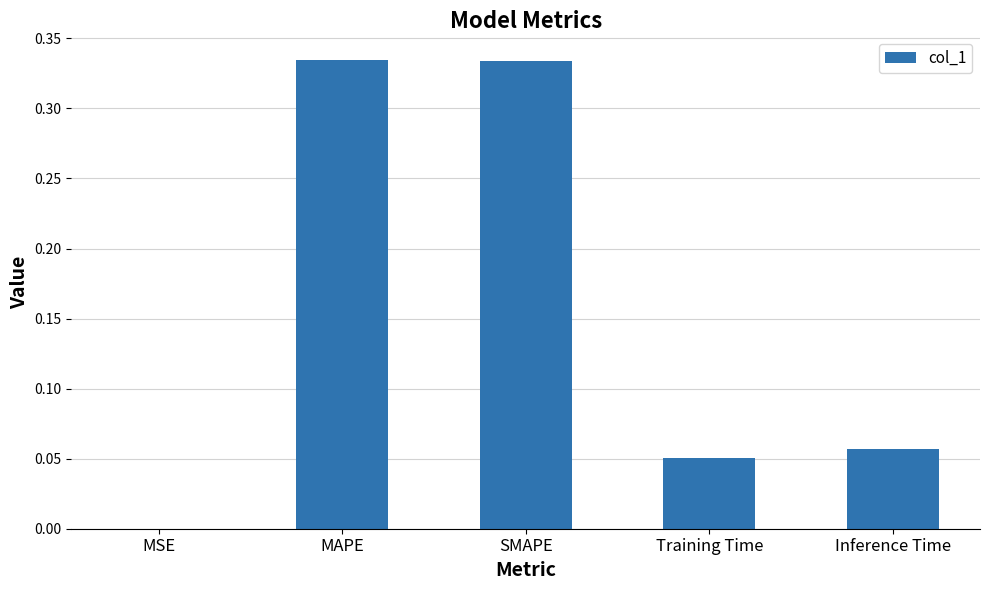

The chart shows a value of 0.6 at MAPE. True or false?

False